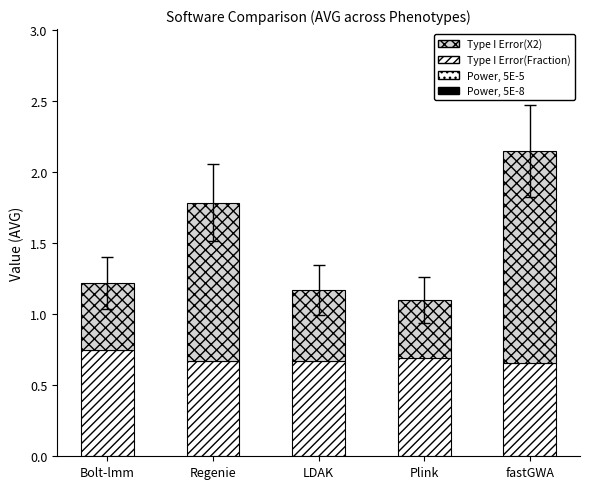

Are the bars horizontal?

No